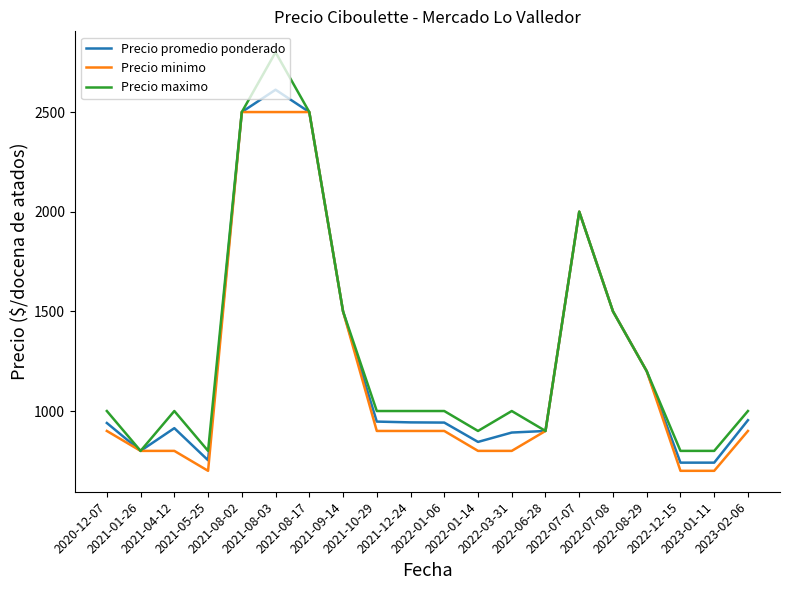

List the series in order of their overall mean, lowest first.

Precio minimo, Precio promedio ponderado, Precio maximo